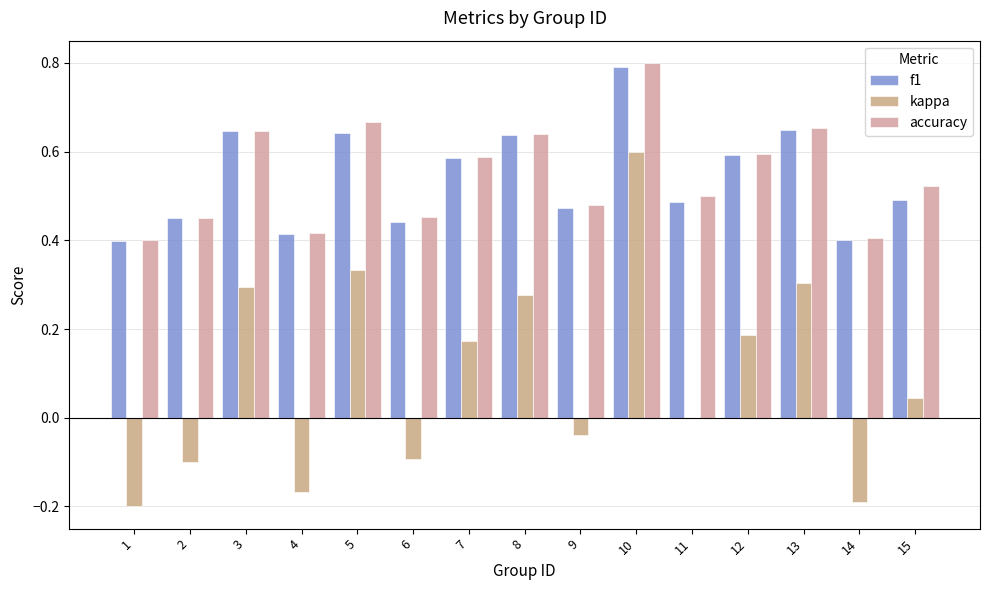

How many groups of bars are there?

15